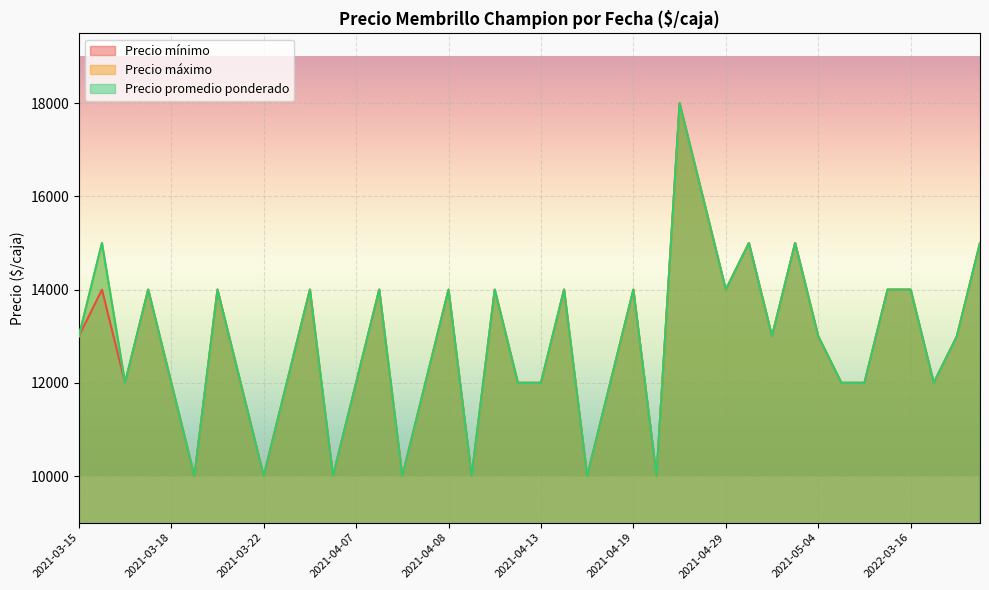

Is it true that Precio promedio ponderado equals 12000 at 2021-04-07?

True